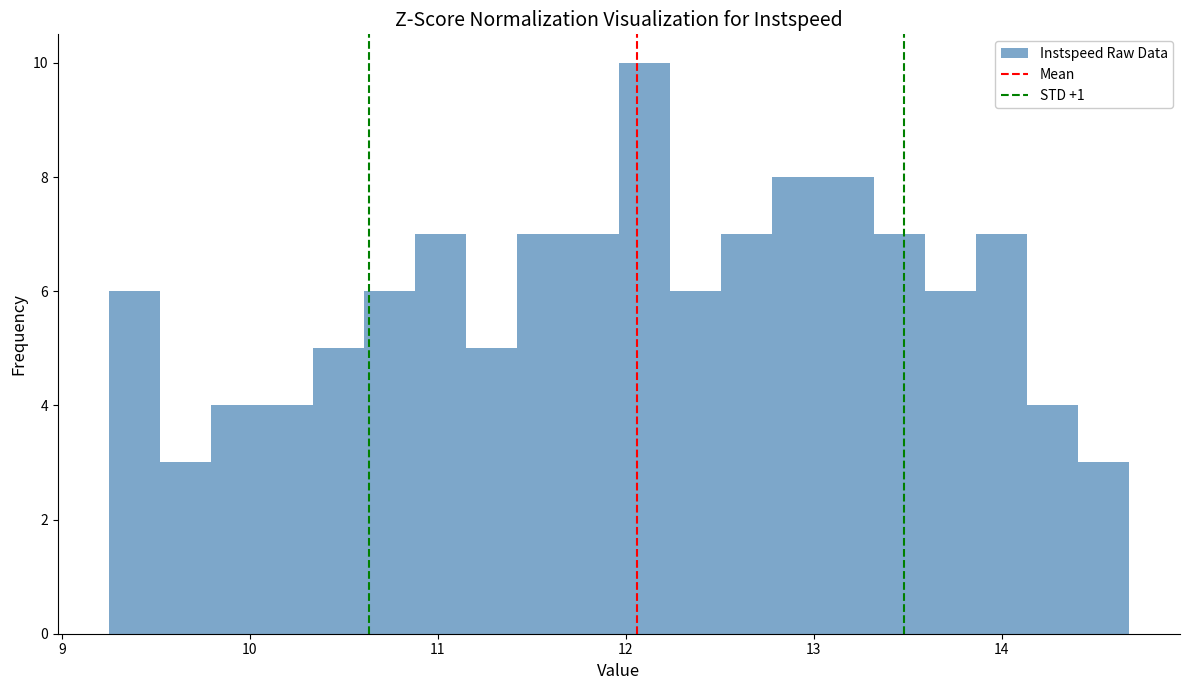

Read against the x-axis, roughly where is the centre of the tallest bar?

12.1